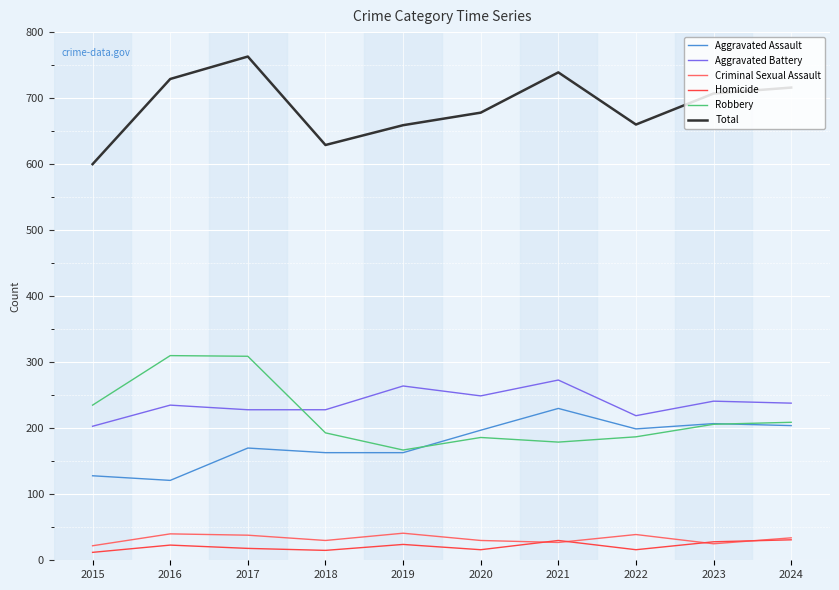

True or false: Aggravated Assault and Aggravated Battery intersect in this chart.

False